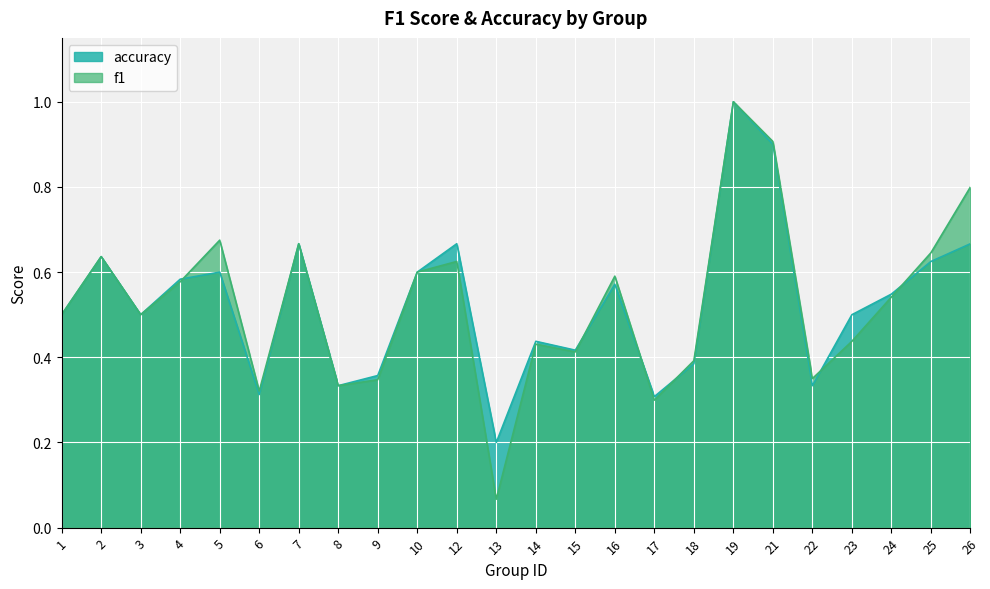

Which series changed the most between 16 and 18?

f1